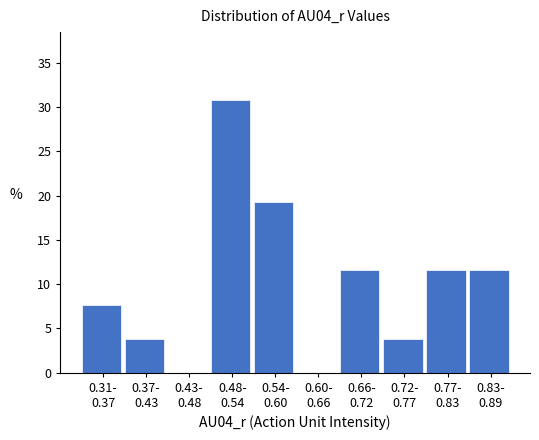

What is the sum of all values?

100.0